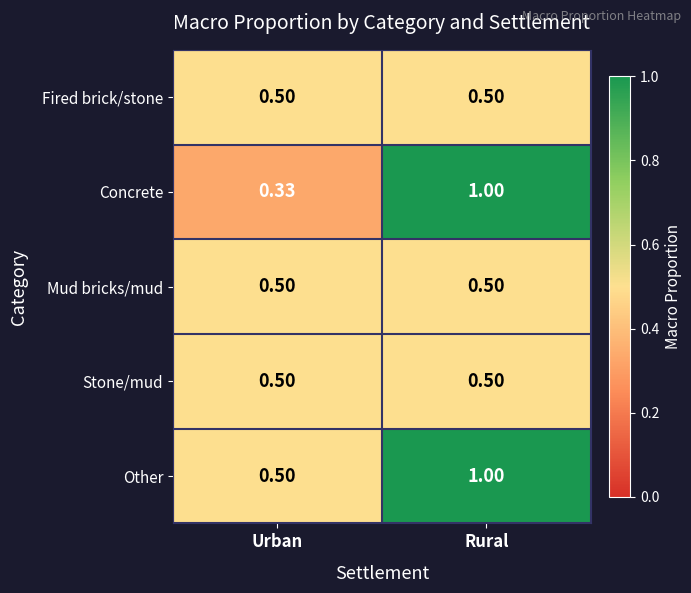

At which category is the sum across all series the highest?

Rural